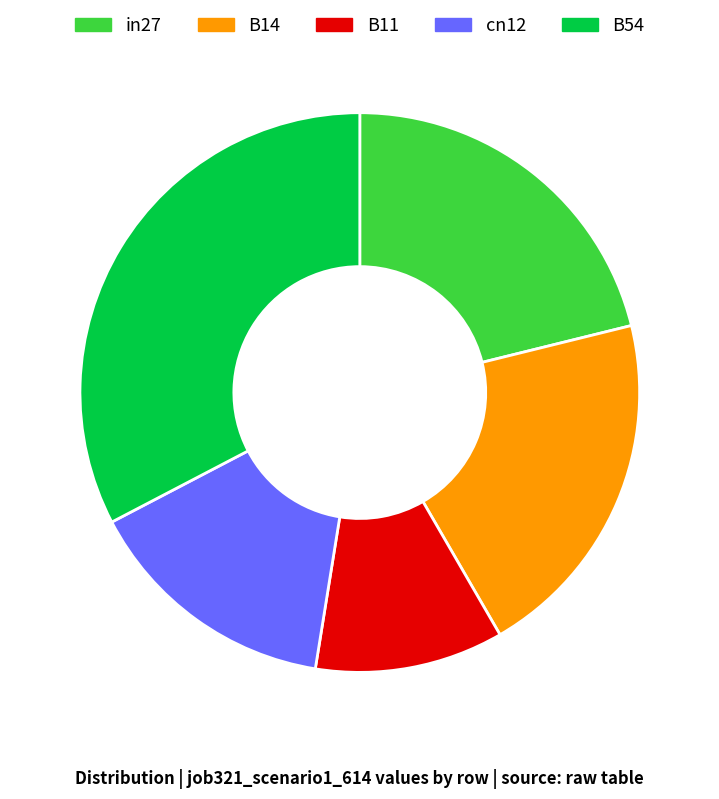

Does in27 account for over 50% of the chart?

No